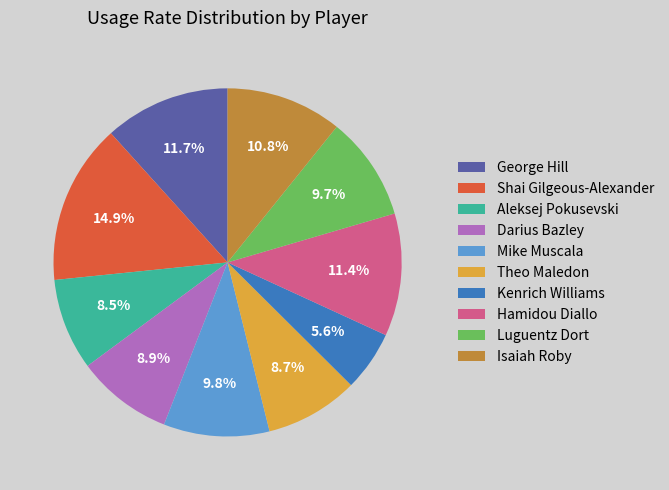

What portion of the pie excludes Aleksej Pokusevski?

91.5%